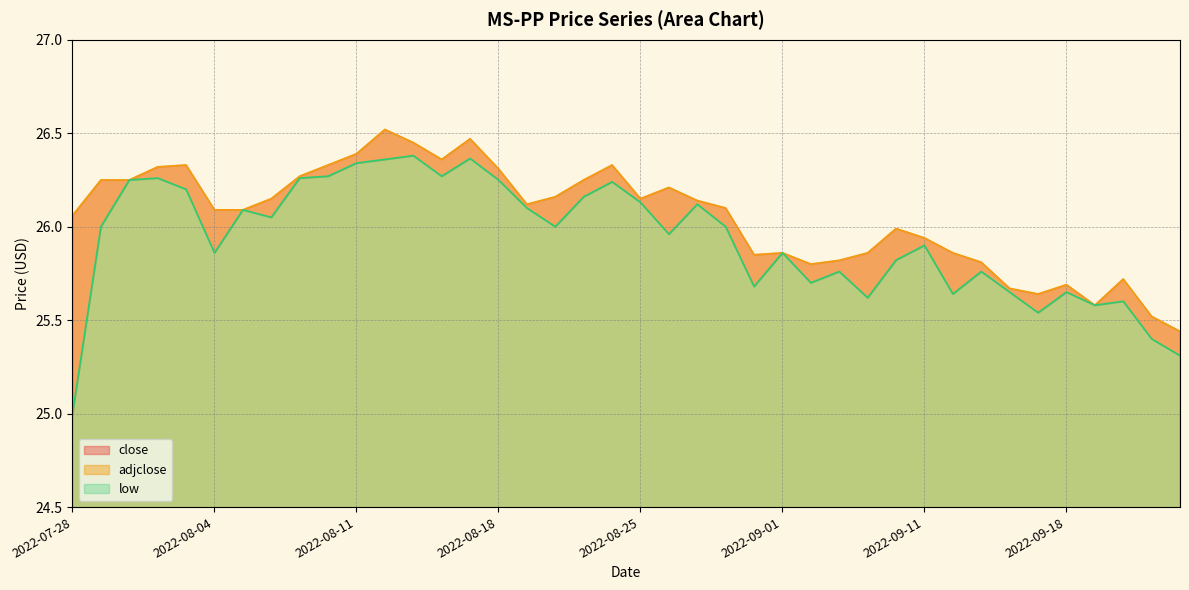

Between 2022-07-28 and 2022-09-08, which series saw the biggest shift?

low